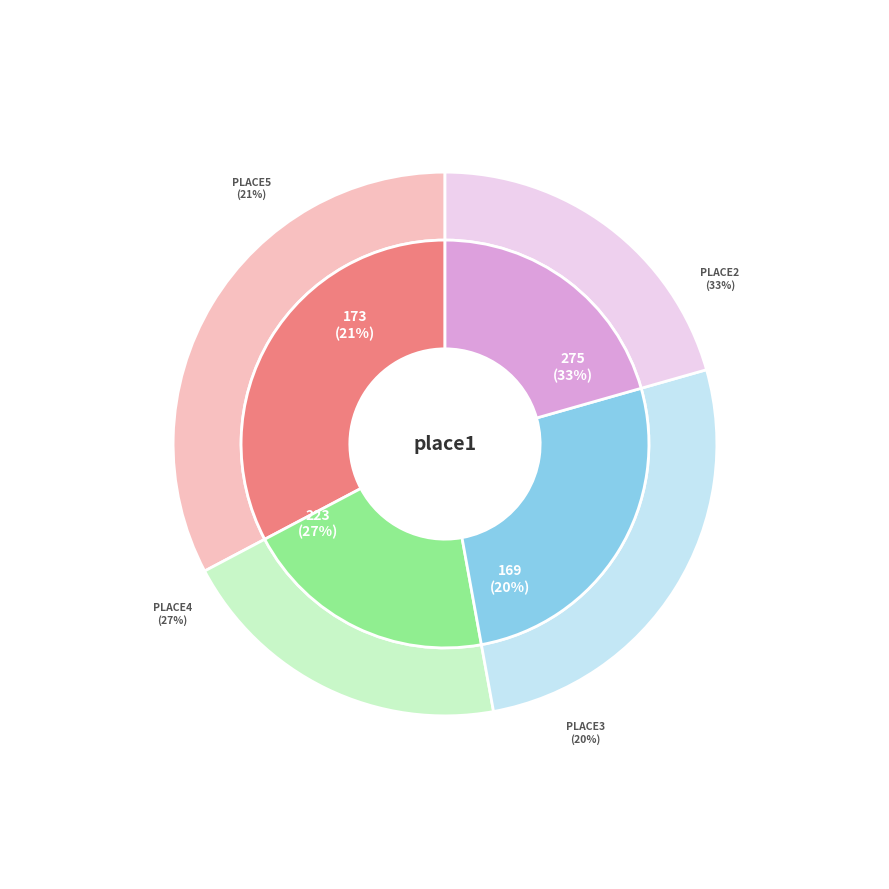

The place3 slice represents 20% of the pie. True or false?

True